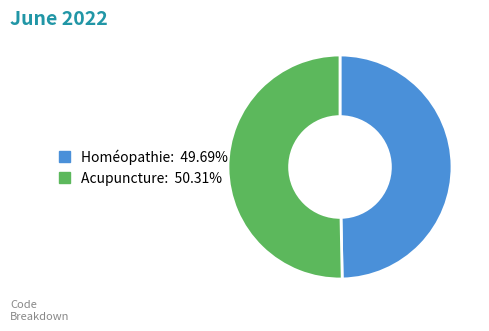

Do Homéopathie and Acupuncture together represent more than half of the pie?

Yes